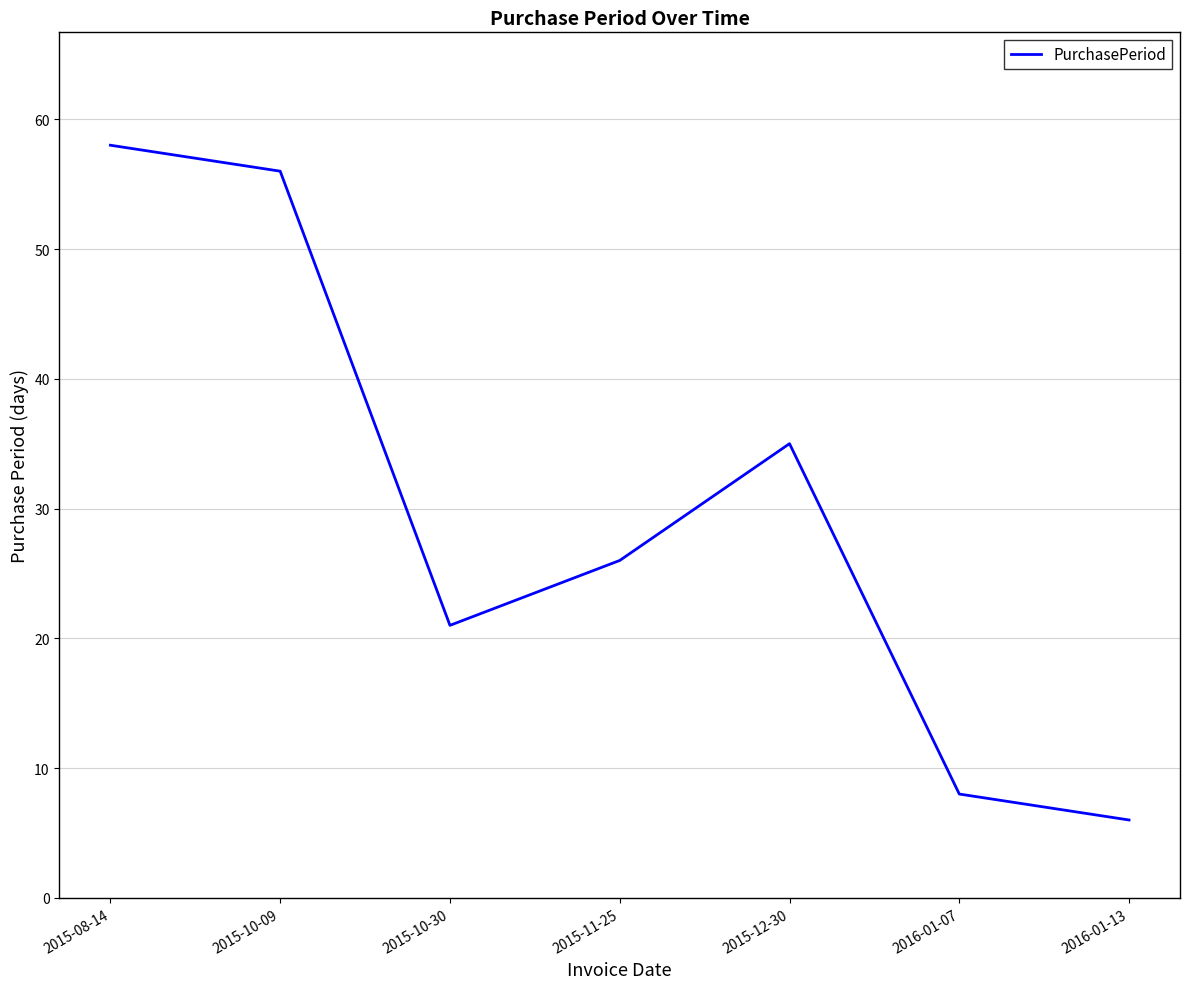

The chart shows a value of 11 at 2015-10-30. True or false?

False